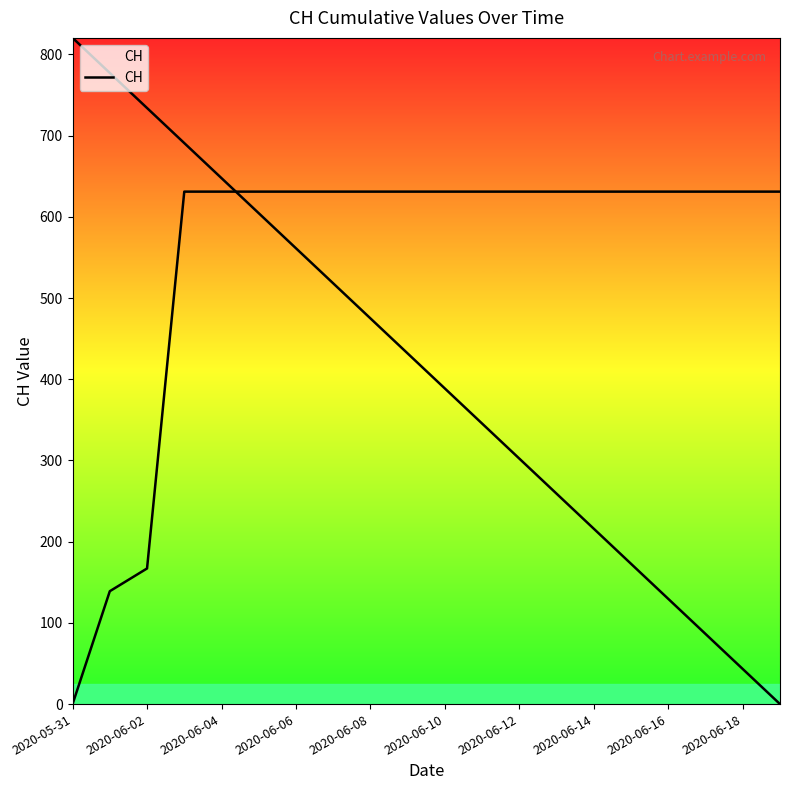

True or false: the data shows 631 at 11.

True